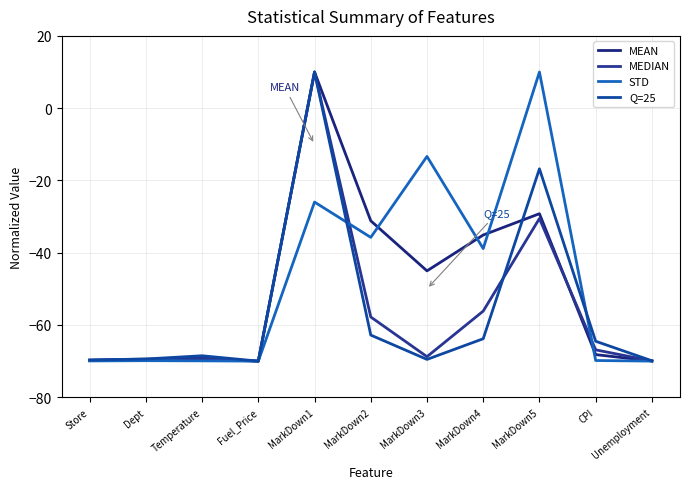

Is it true that MEDIAN equals -91.8 at Temperature?

False